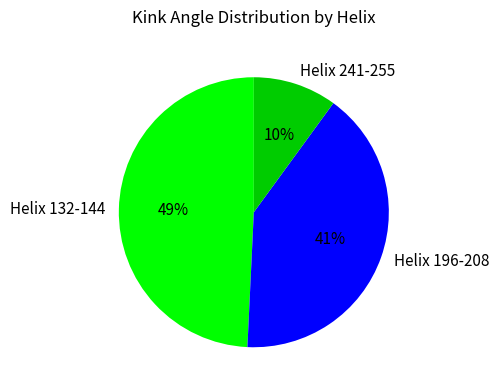

How many slices are in this pie chart?

3